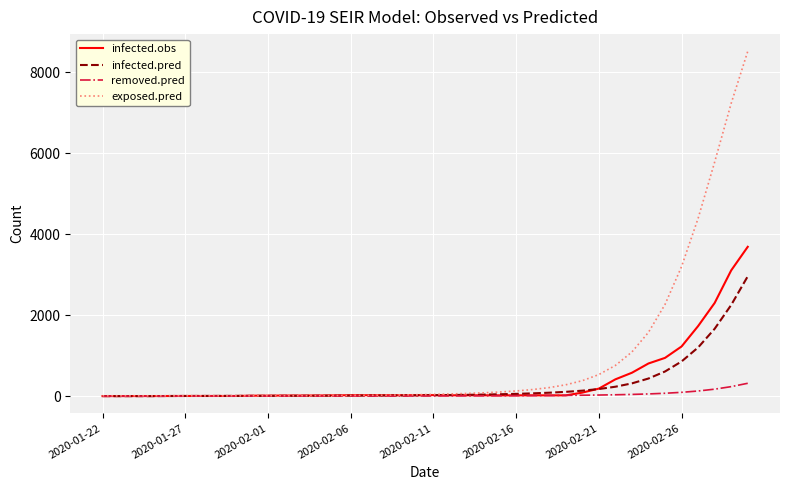

List the series in order of their peak value, highest first.

exposed.pred, infected.obs, infected.pred, removed.pred